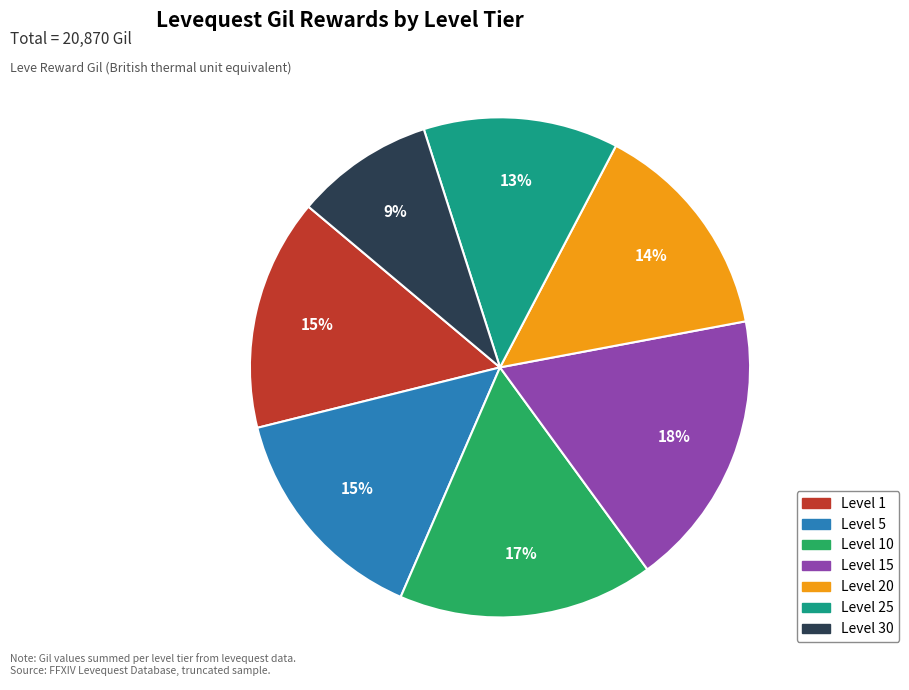

Is the sum of Level 10 and Level 15 greater than half?

No